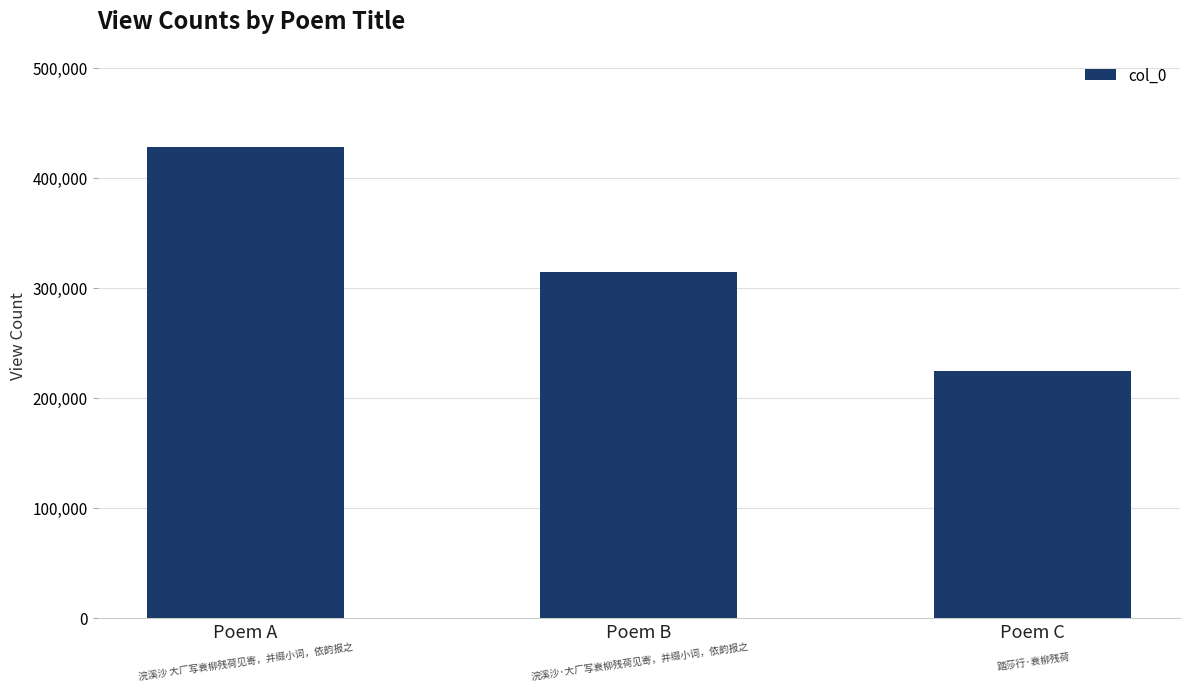

Rank the categories by value from highest to lowest.

Poem A, Poem B, Poem C